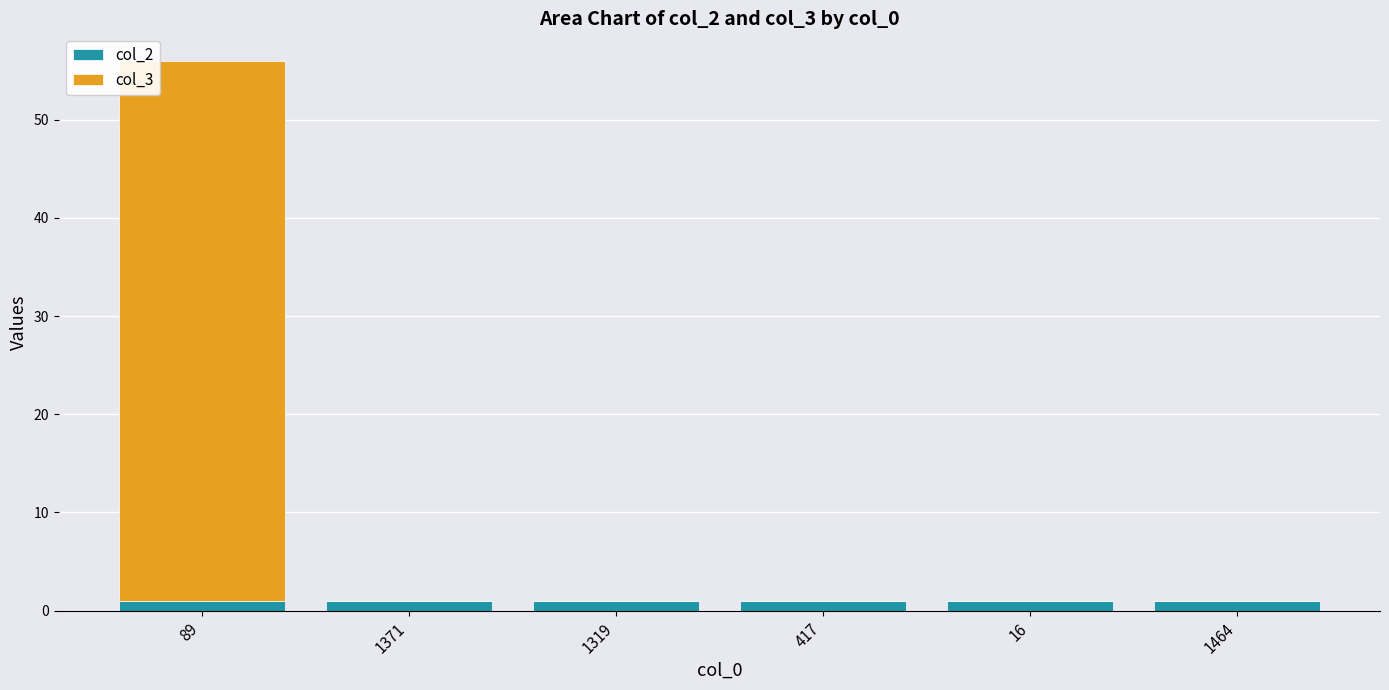

At which category is the sum across all series the highest?

89